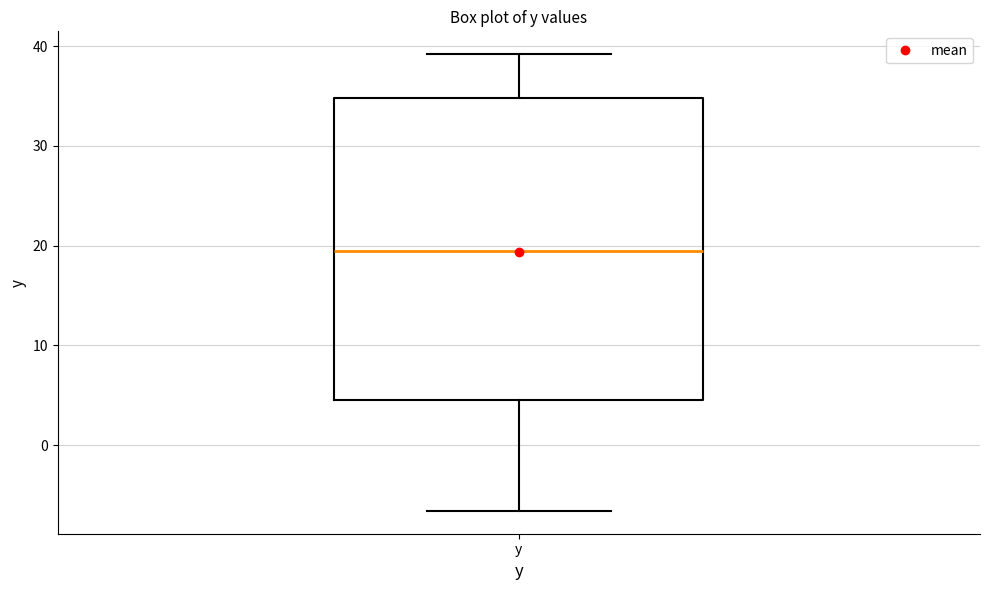

Read this box plot against the y-axis: the position of the median line, the range covered by the box, and the ends of both whiskers. The values are not printed on the chart, so give them approximately, as read against the axis.

median 20, box 5 to 35, whiskers -7 to 39